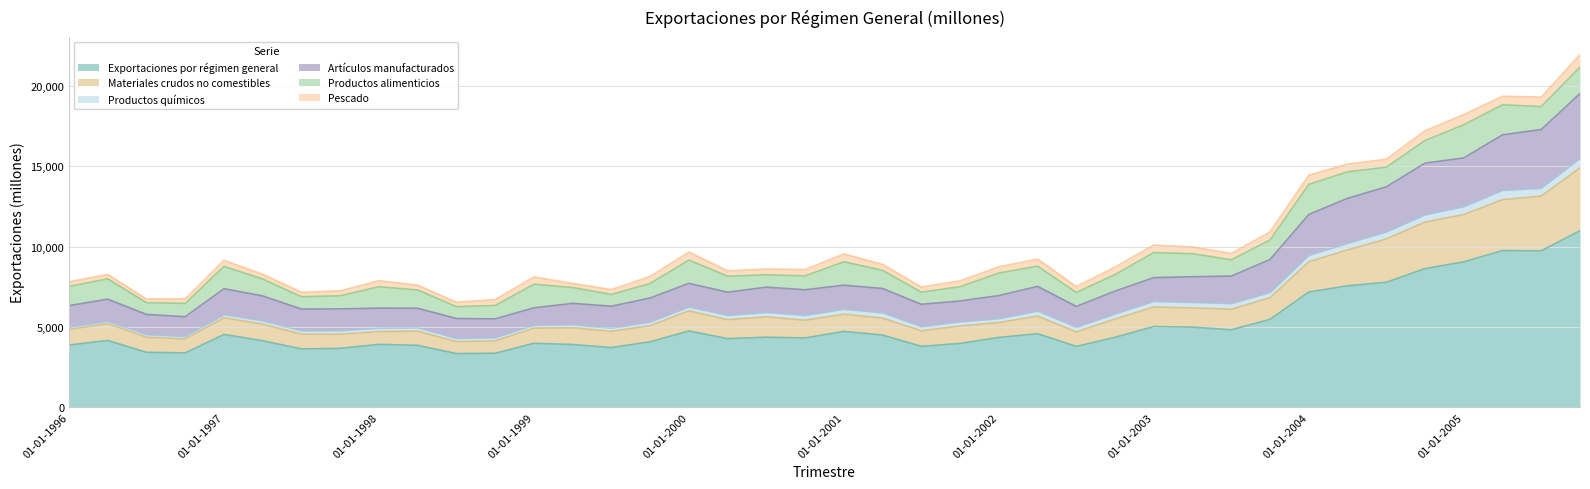

What is the highest value of the Exportaciones por régimen general series?

10997